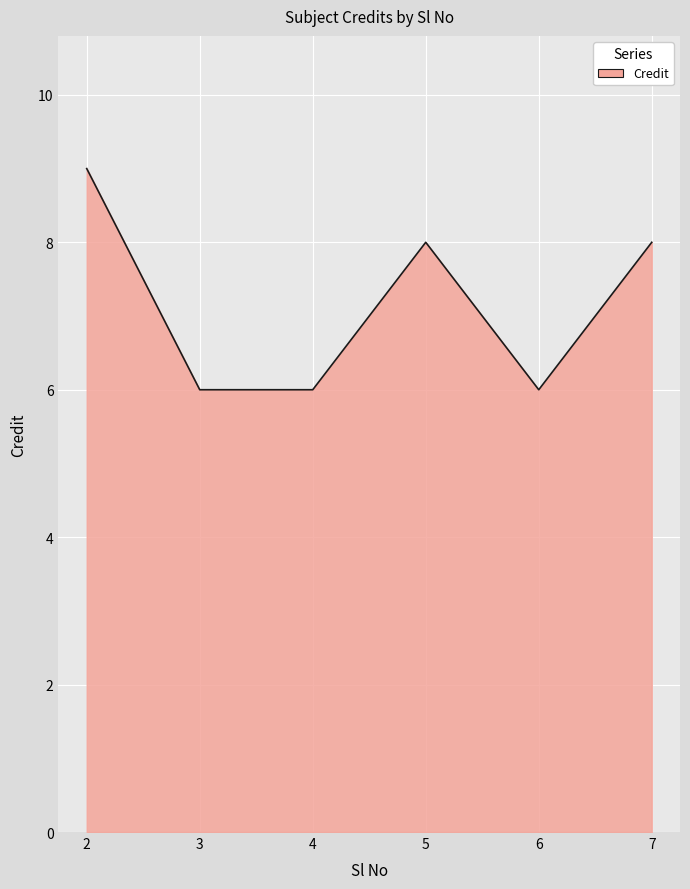

The chart shows a value of 9 at 2. True or false?

True